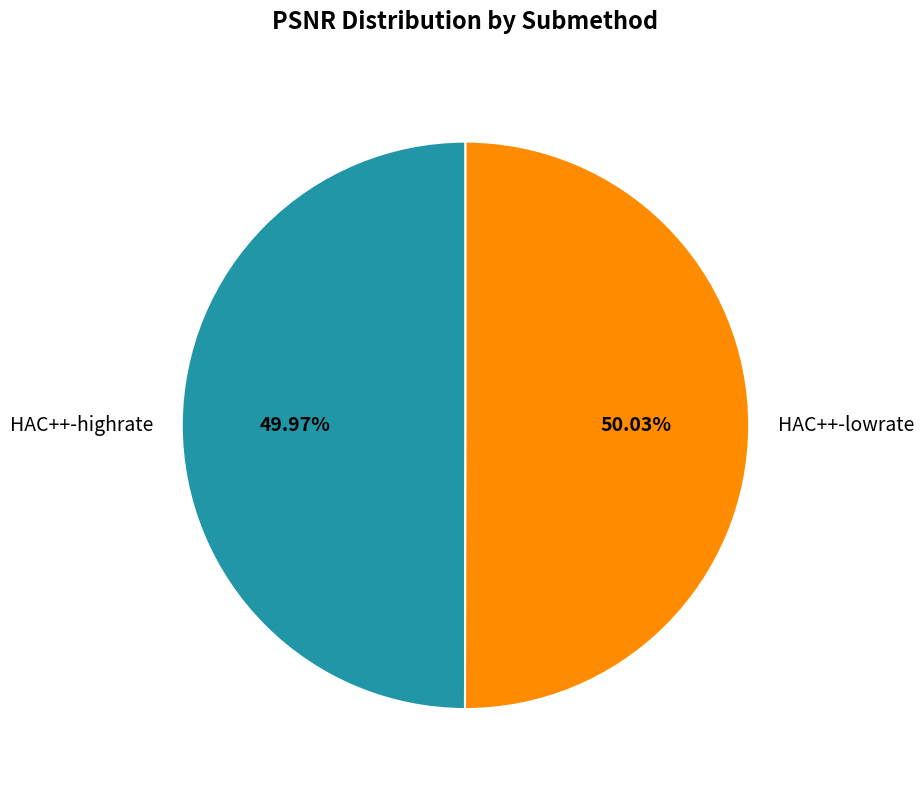

What is the ratio of the value at HAC++-lowrate to the value at HAC++-highrate?

1.0